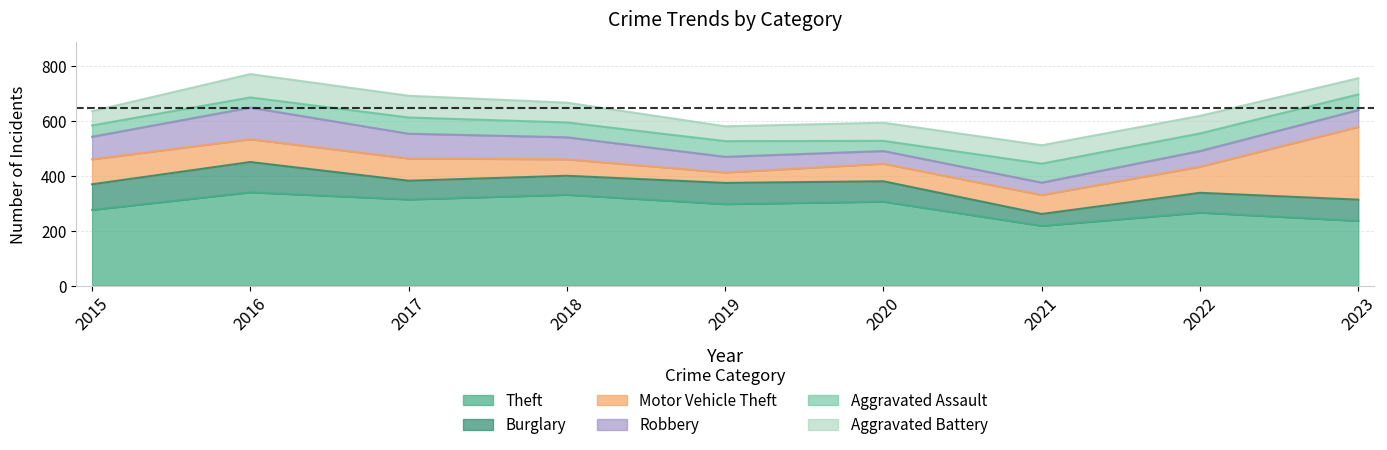

Which has a higher value, 2019 or 2021?

2019